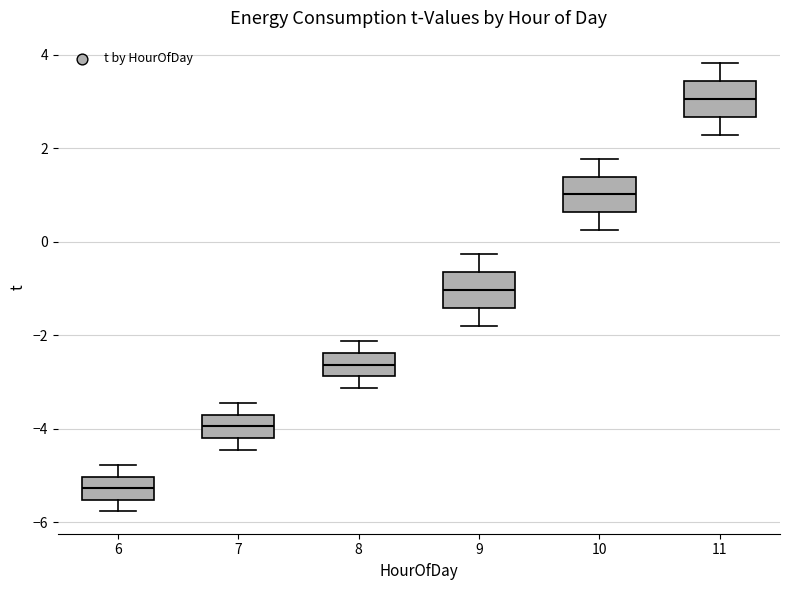

Which box's median line is the highest?

11